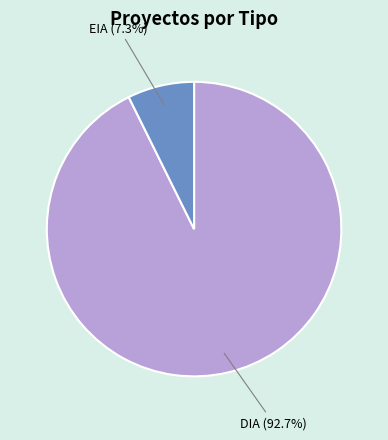

Is EIA the majority of the pie?

No